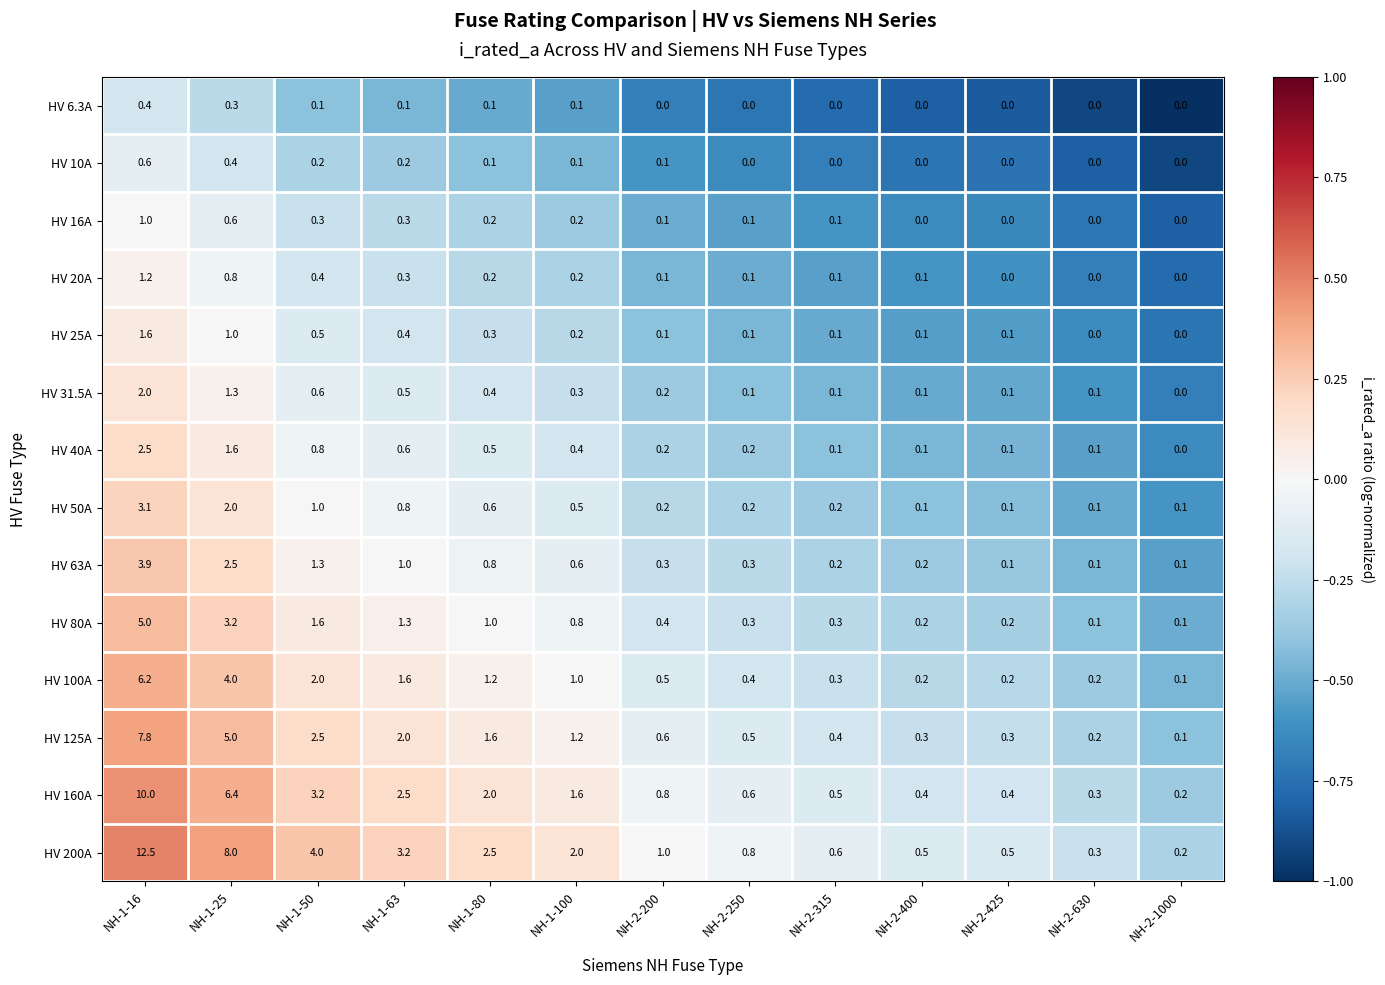

Between NH-2-250 and NH-2-425, which series saw the biggest shift?

HV 200A